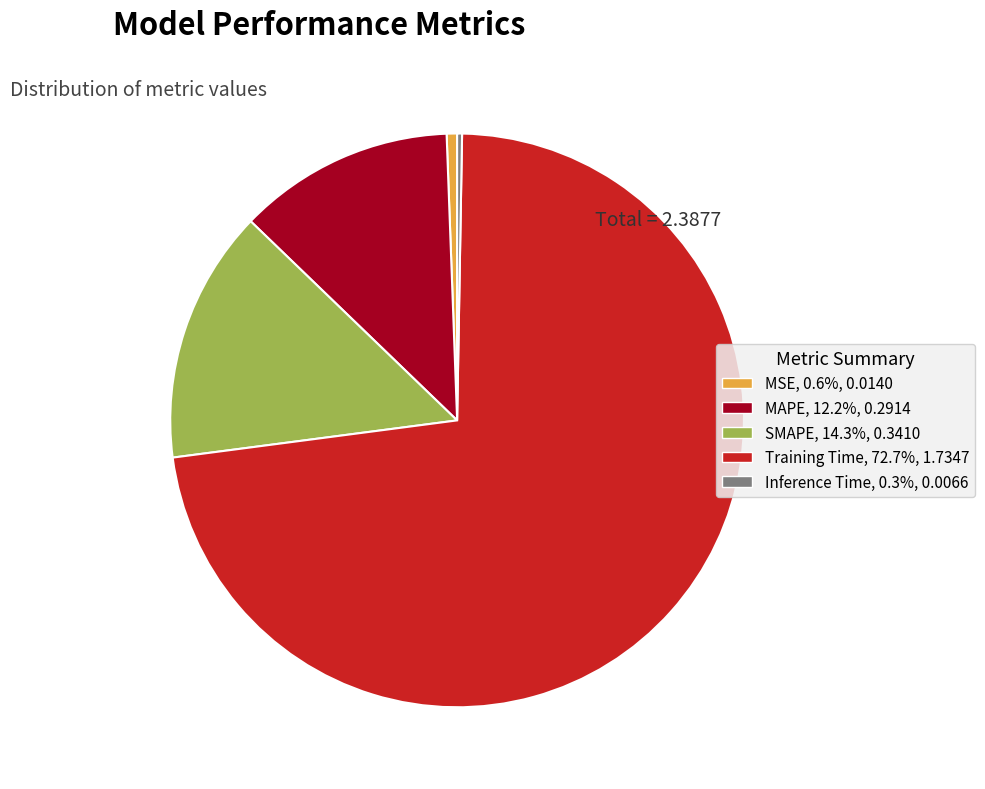

What is the largest slice in the pie chart?

Training Time